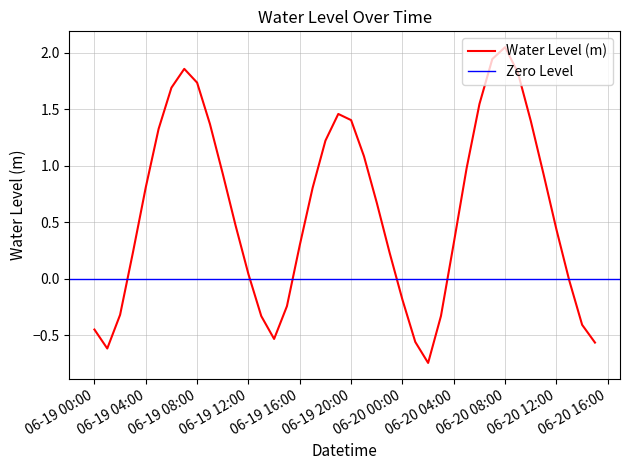

What is the average value?

0.6